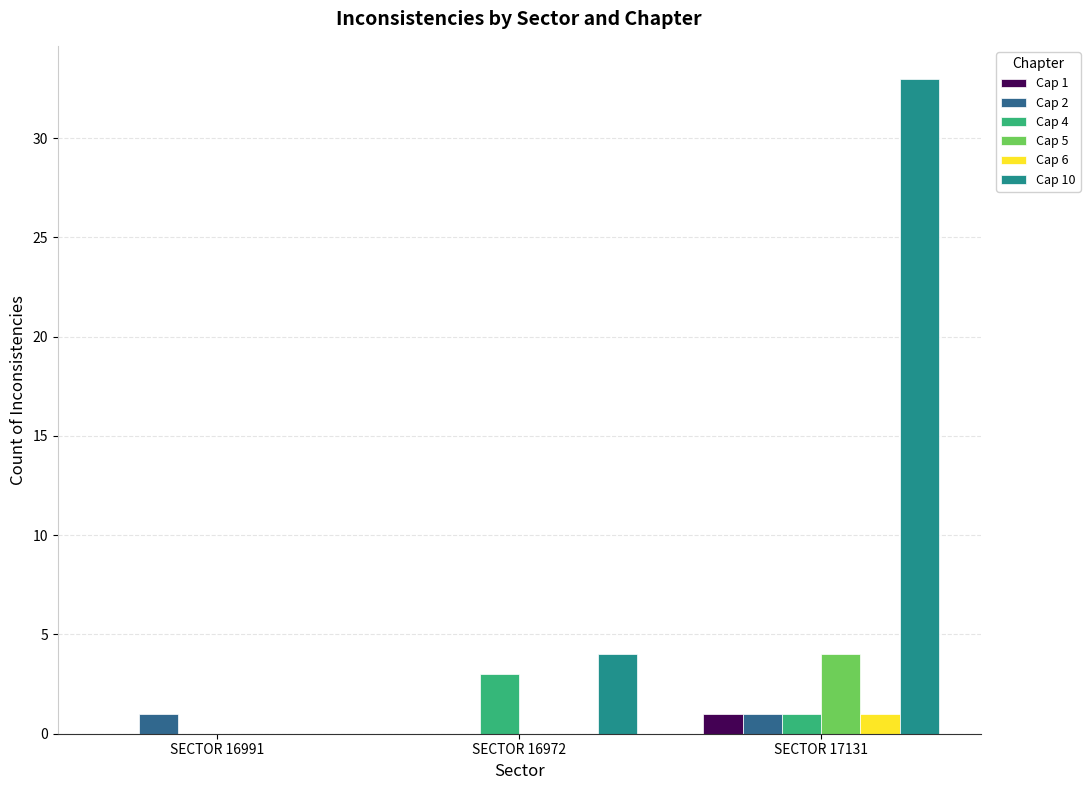

Which series has the largest total across all categories?

Cap 10